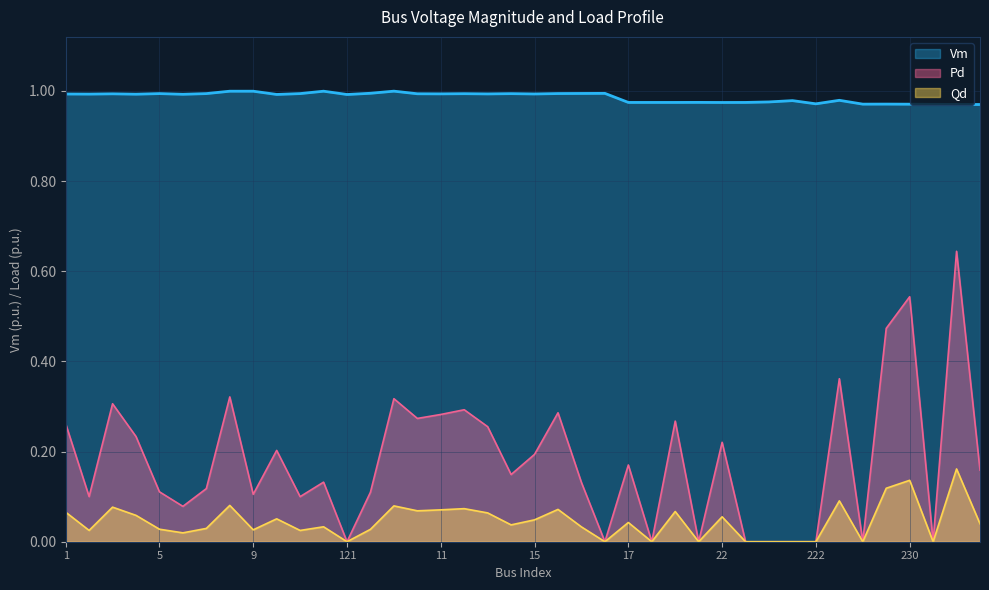

Rank the series at 3 from highest to lowest value.

Vm, Pd, Qd